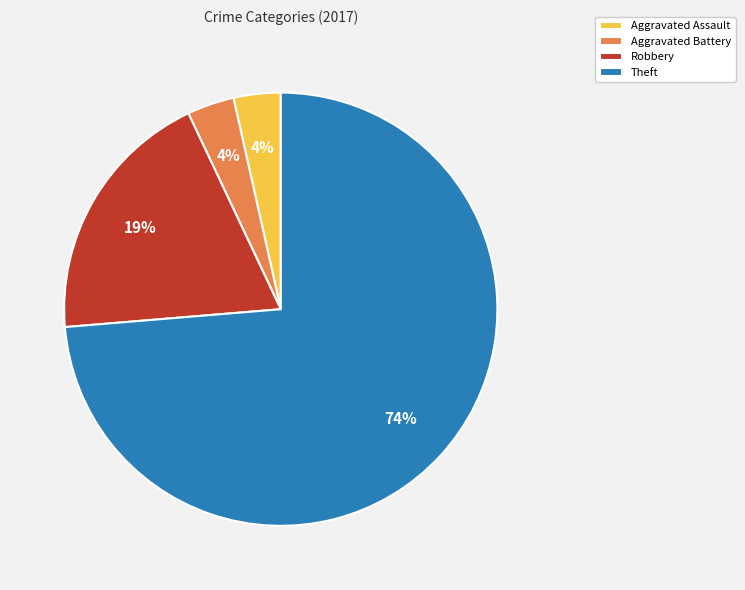

Between Aggravated Assault and Theft, which is larger?

Theft